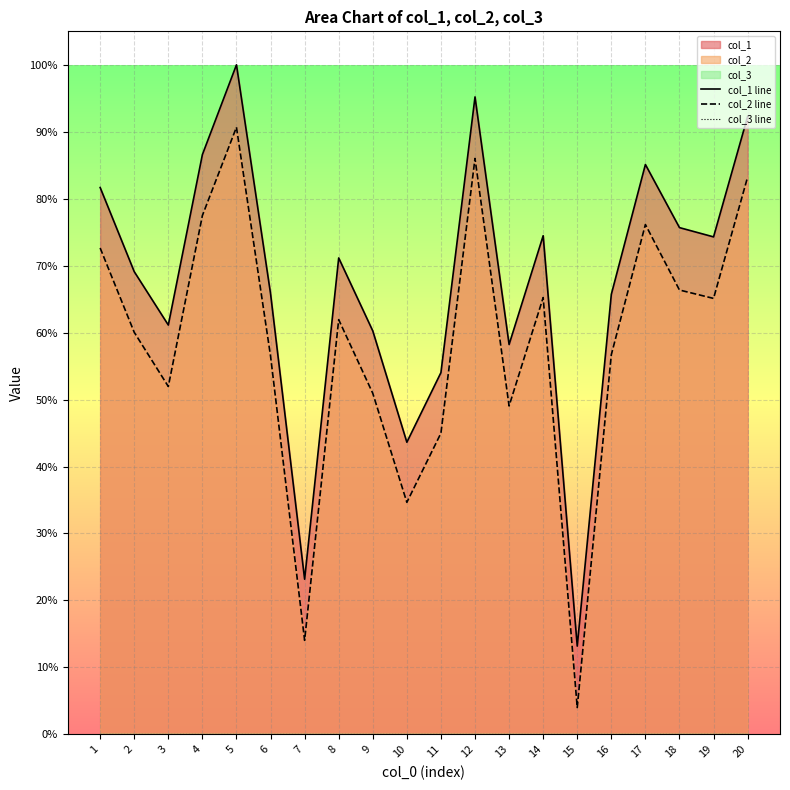

How many distinct data groups are displayed?

3